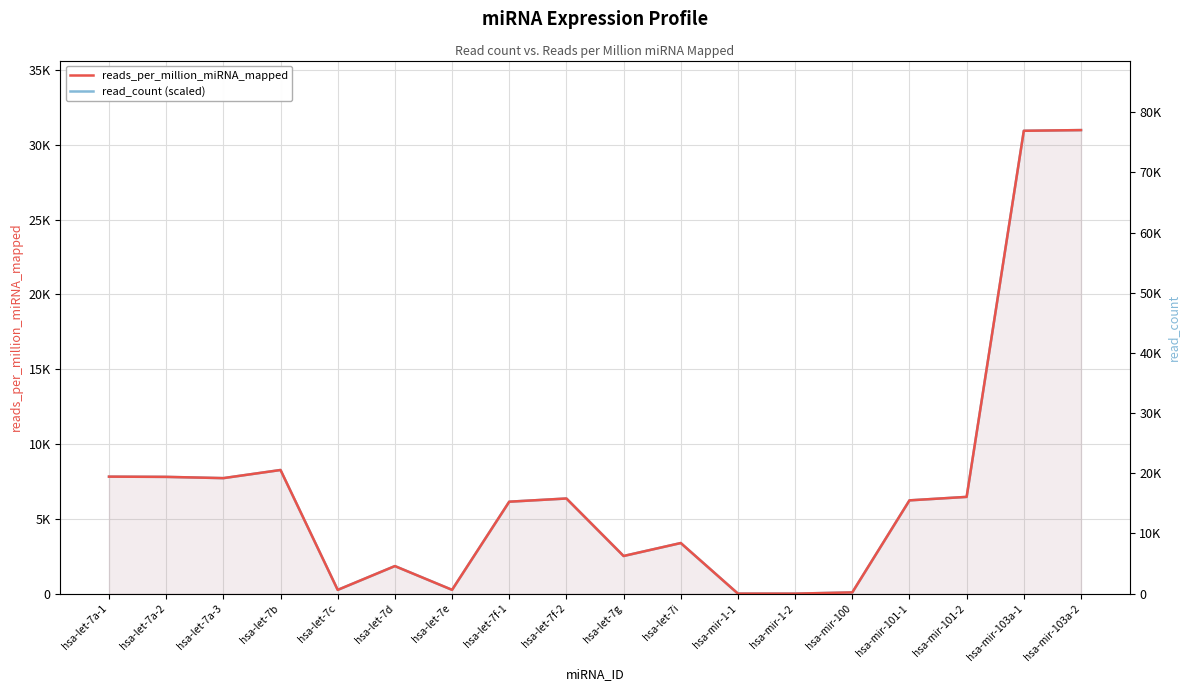

What is the label of the 7th point from the right?

hsa-mir-1-1